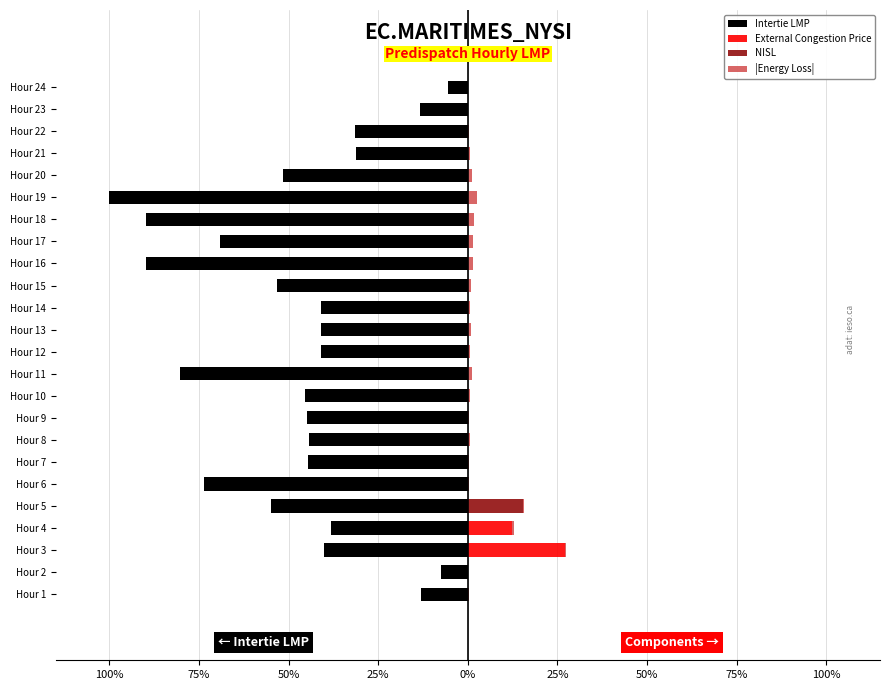

What is the total value across all series at Hour 22?

-31.0